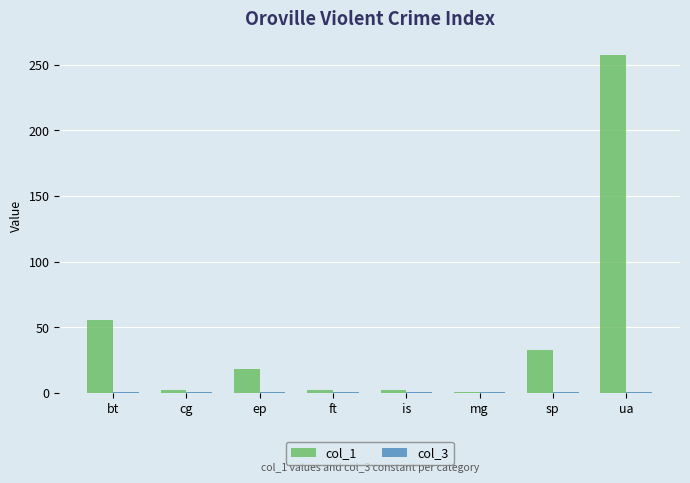

At which label does col_1 reach its peak?

ua